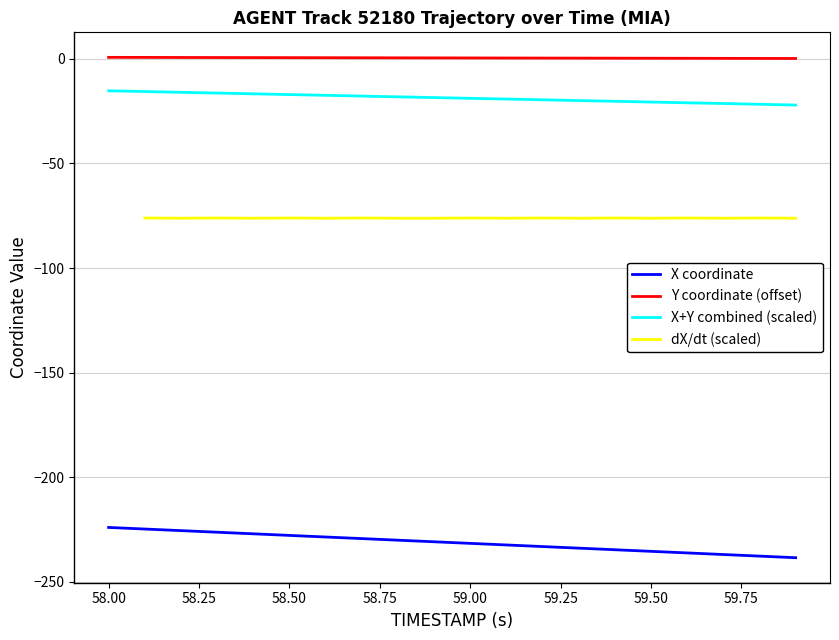

Which series has the widest spread of values?

X